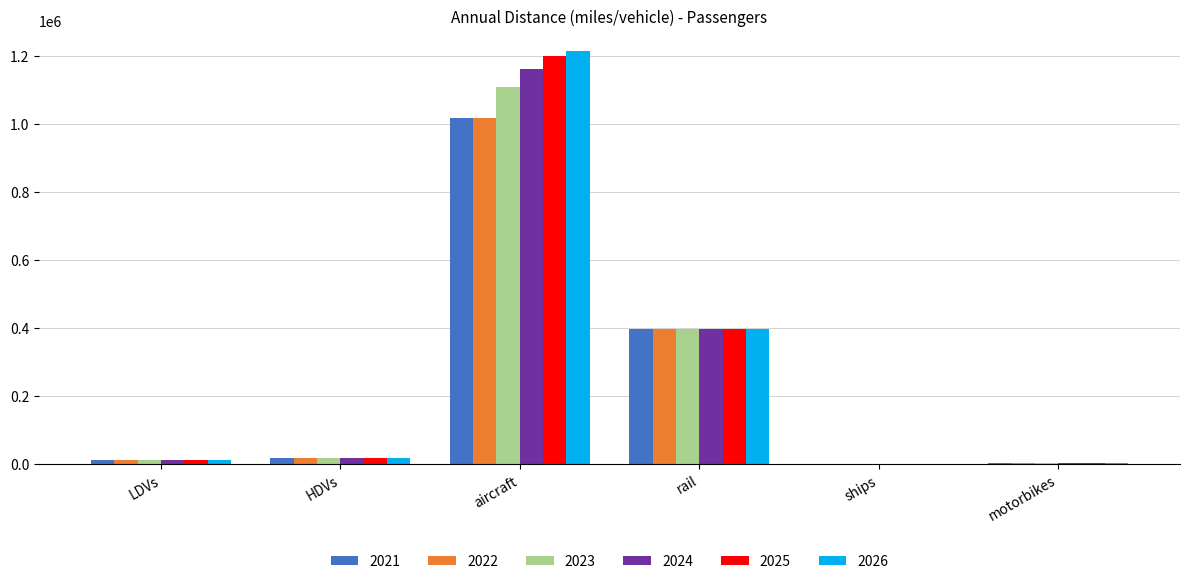

Which category has the highest value in the 2025 series?

aircraft